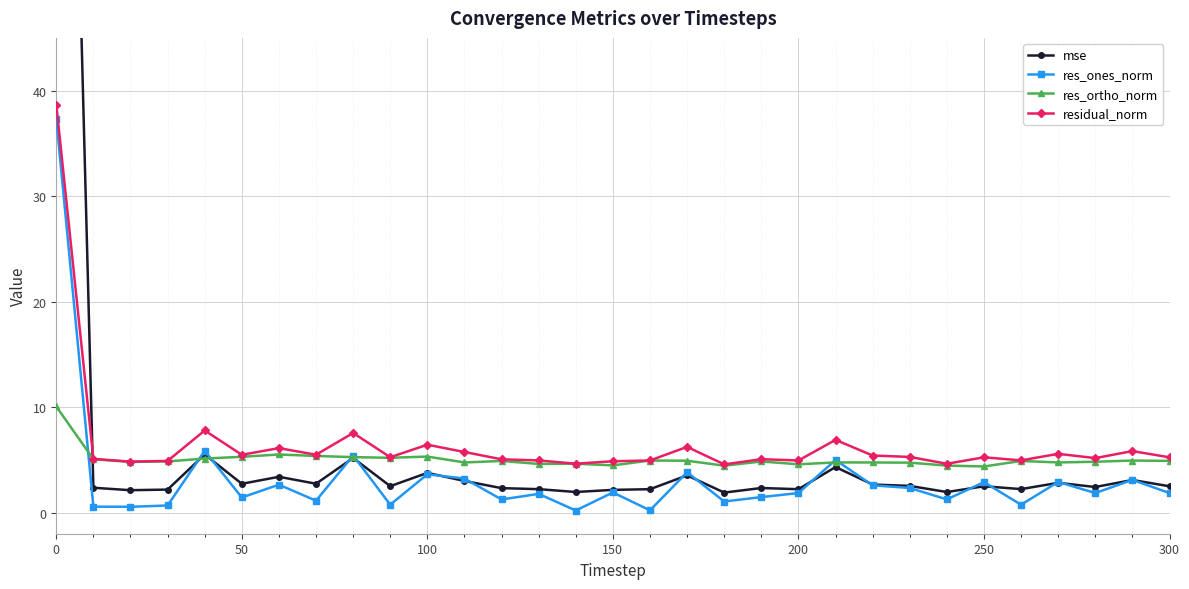

What is the highest value of the residual_norm series?

38.7